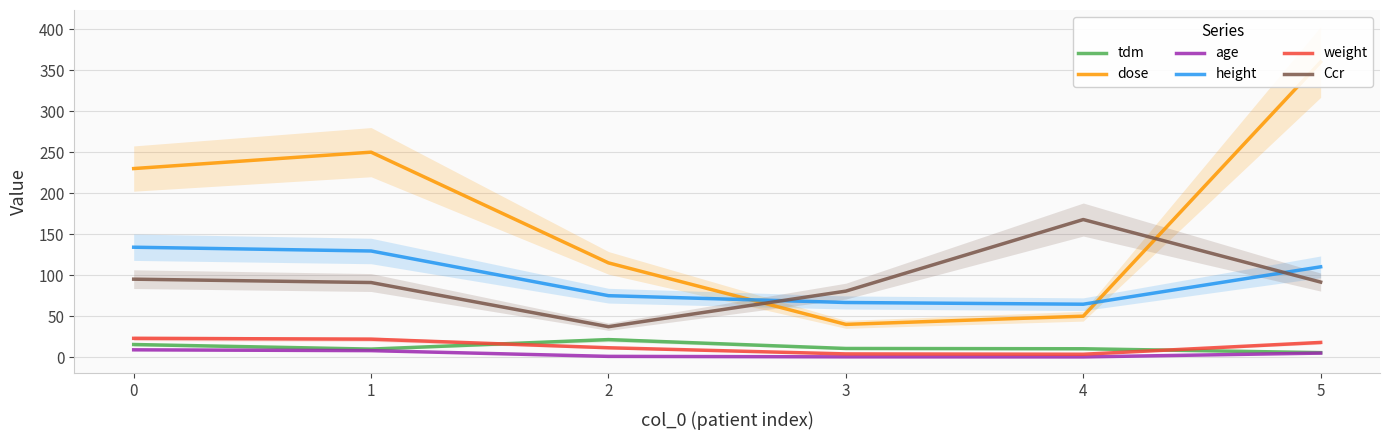

What is the minimum value shown in the chart?

0.3